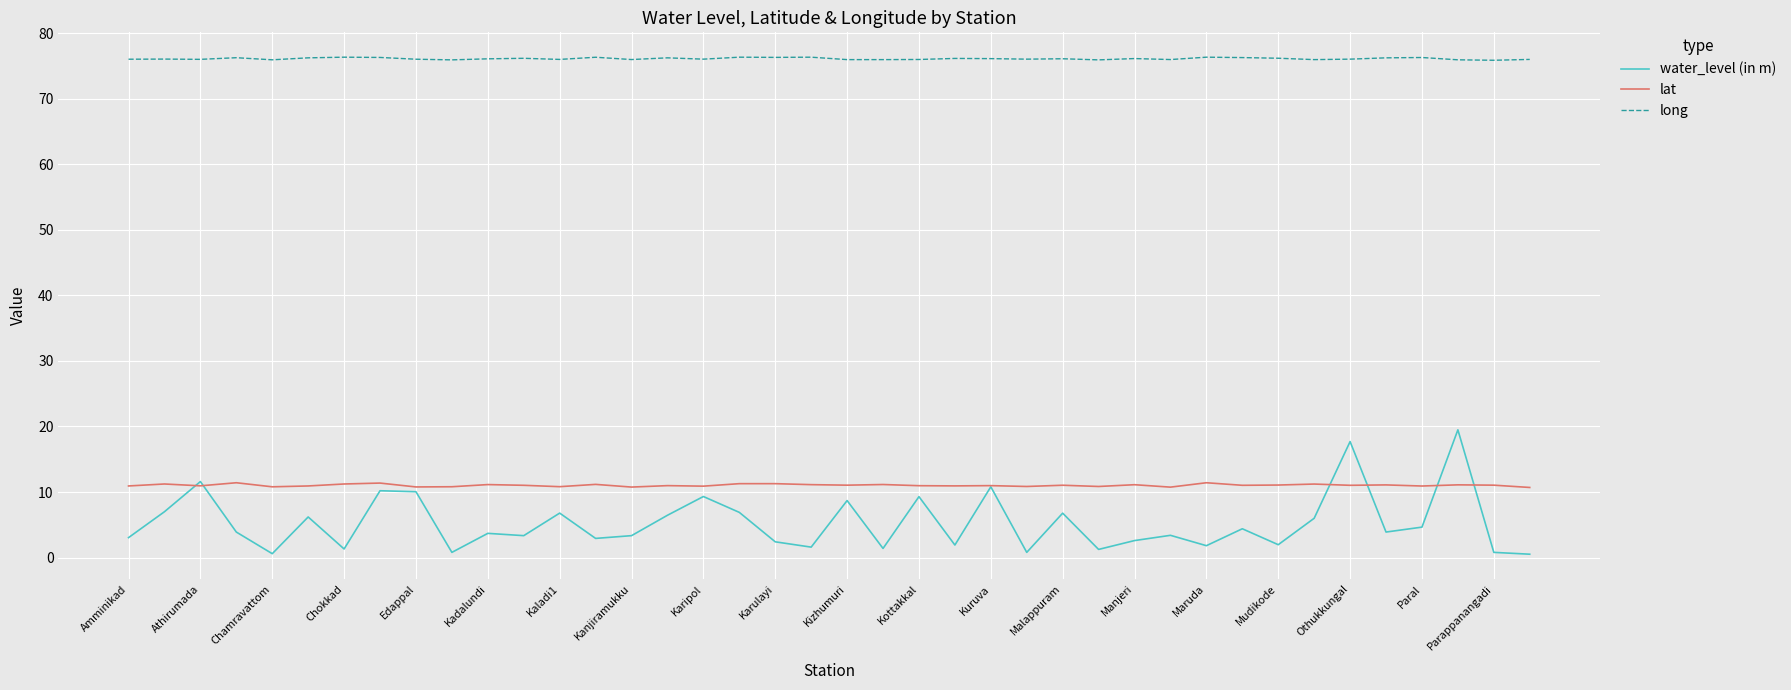

What is the greatest value displayed?

76.3